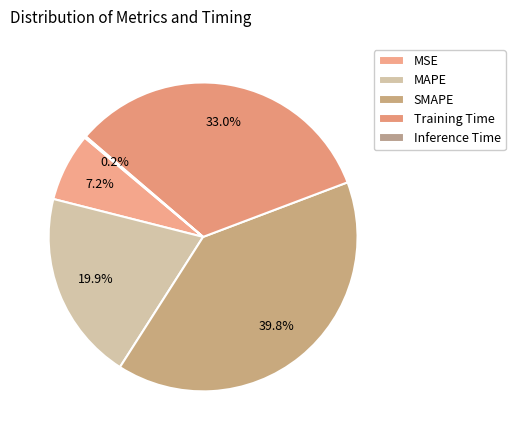

To the nearest percent, what is the difference between the MAPE and Inference Time slice percentages?

20%